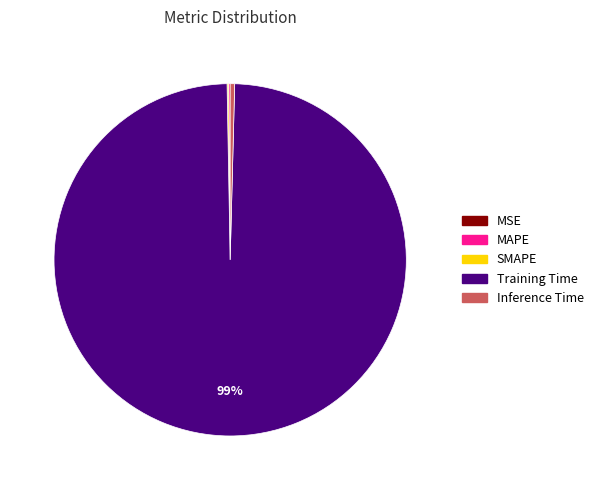

What is the largest slice in the pie chart?

Training Time